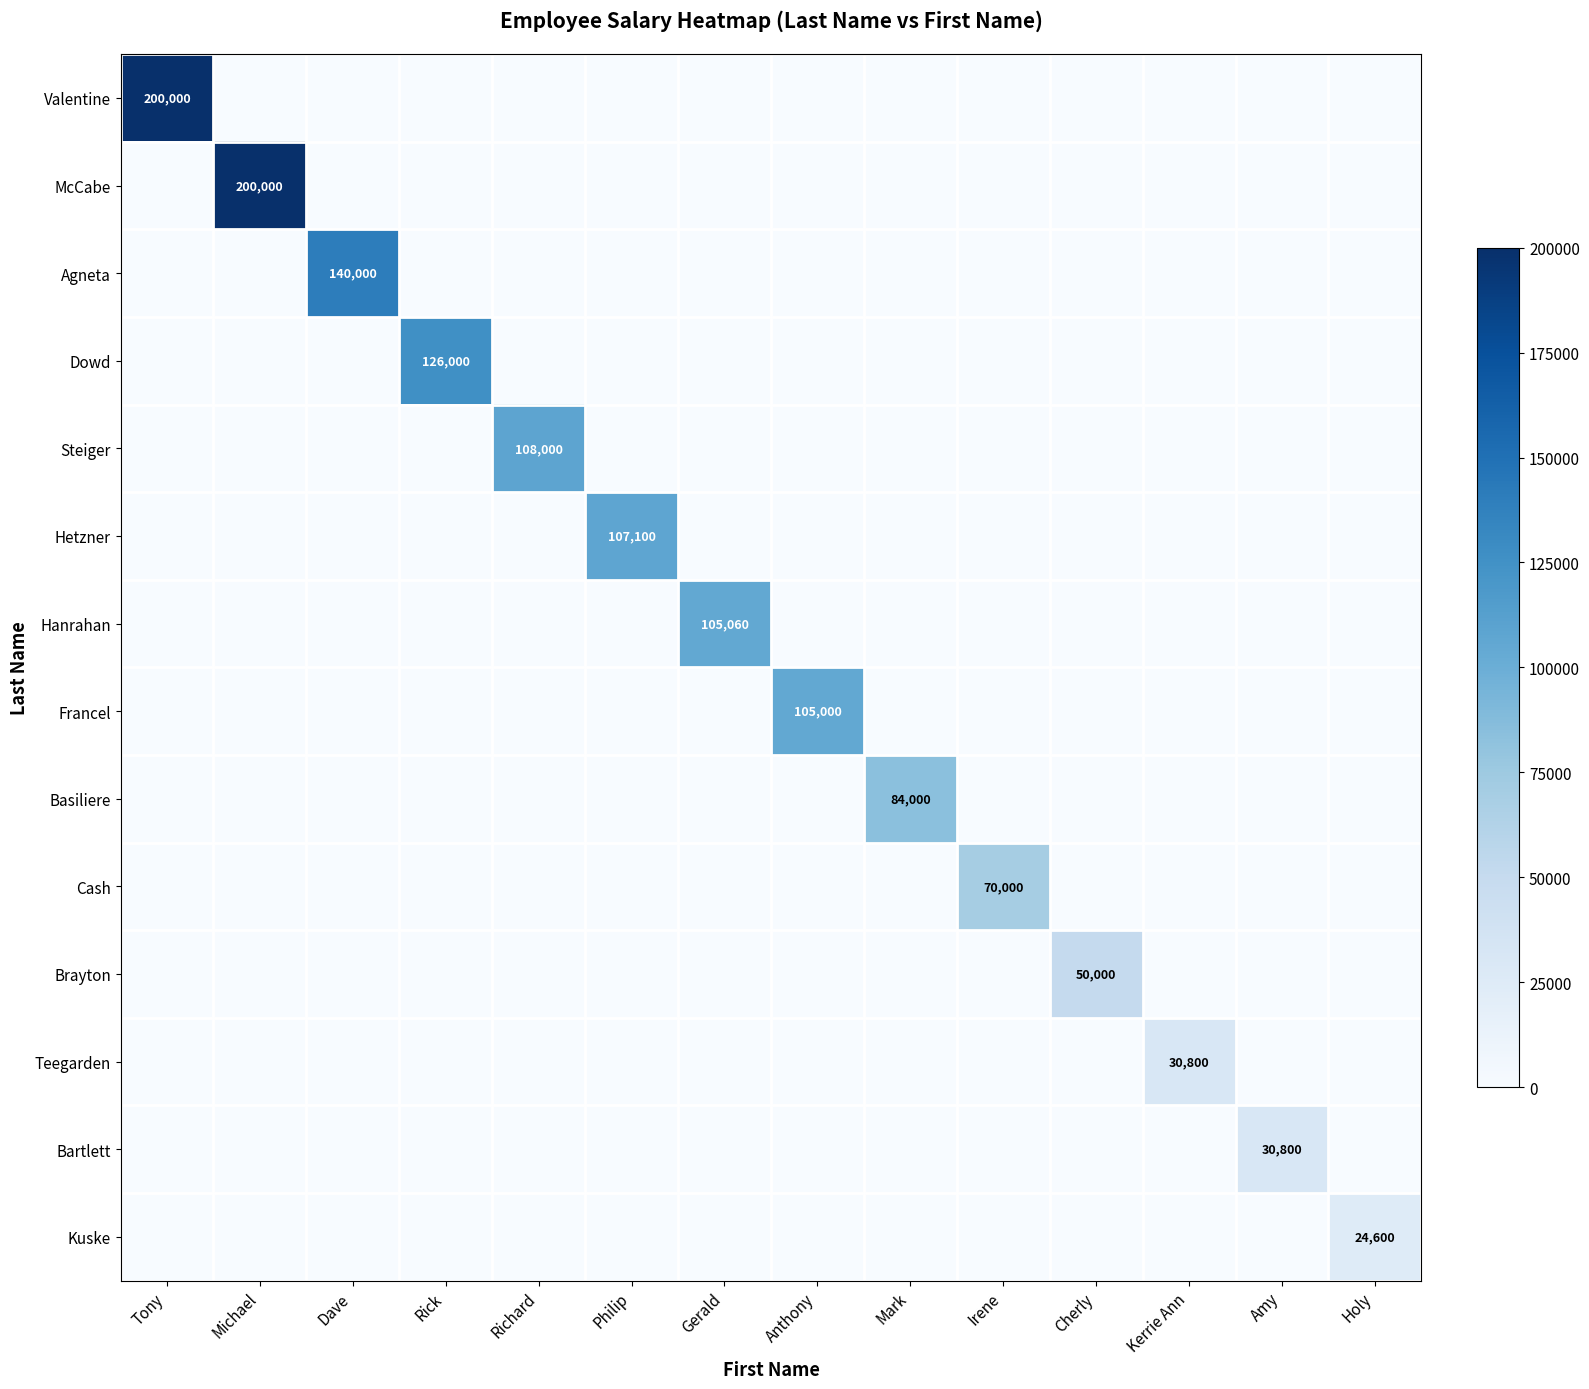

What is the maximum value shown in the chart?

200000